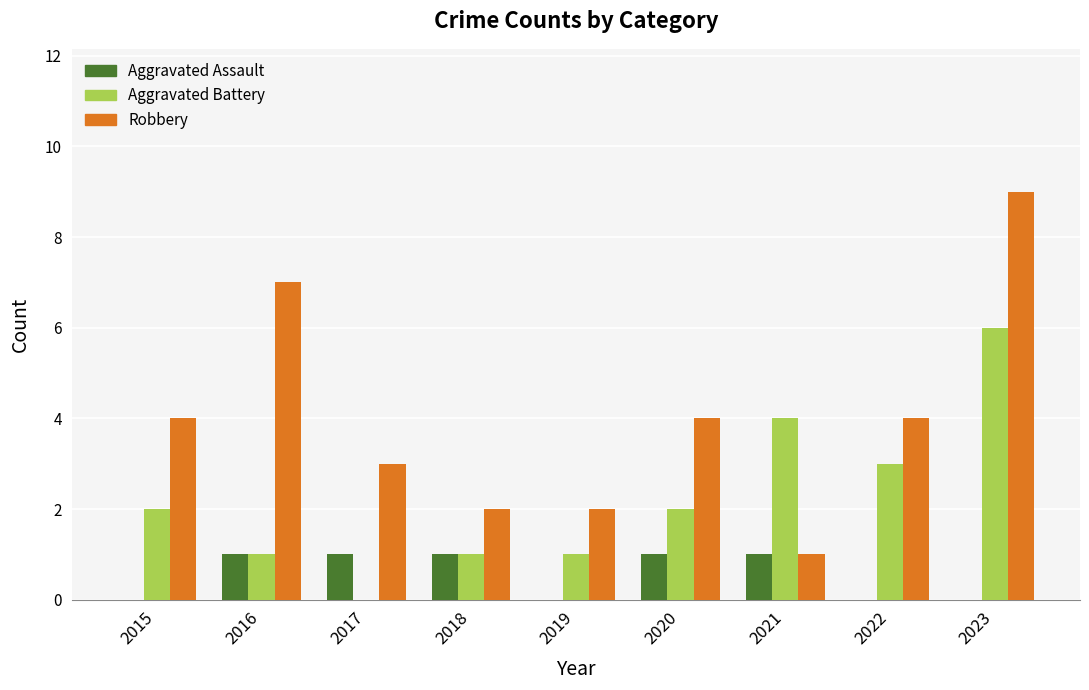

At which category does the chart reach its peak across all series?

2023